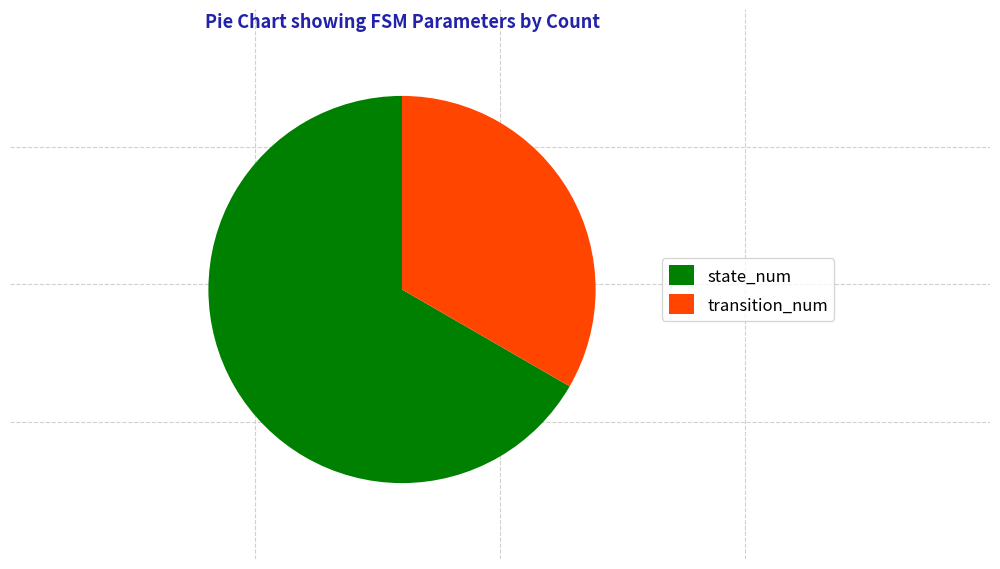

True or false: transition_num accounts for 39% of the total.

False